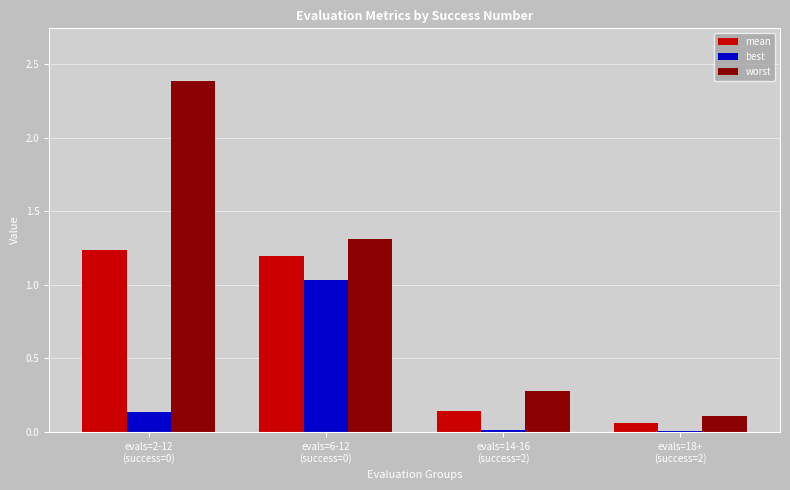

Count the number of categories in the chart.

4